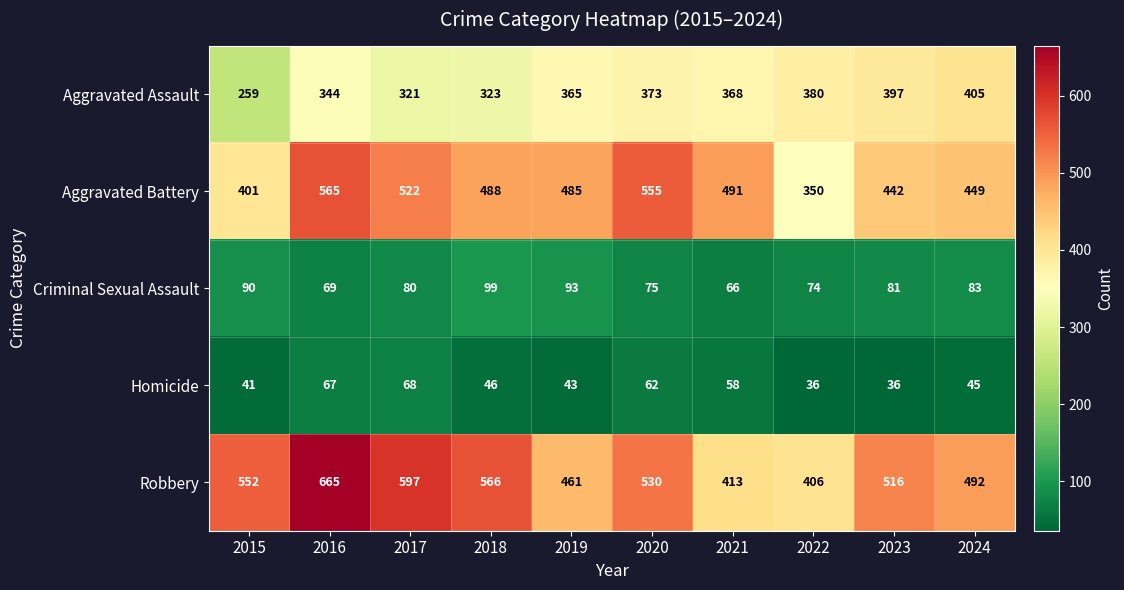

What is the greatest value displayed?

665